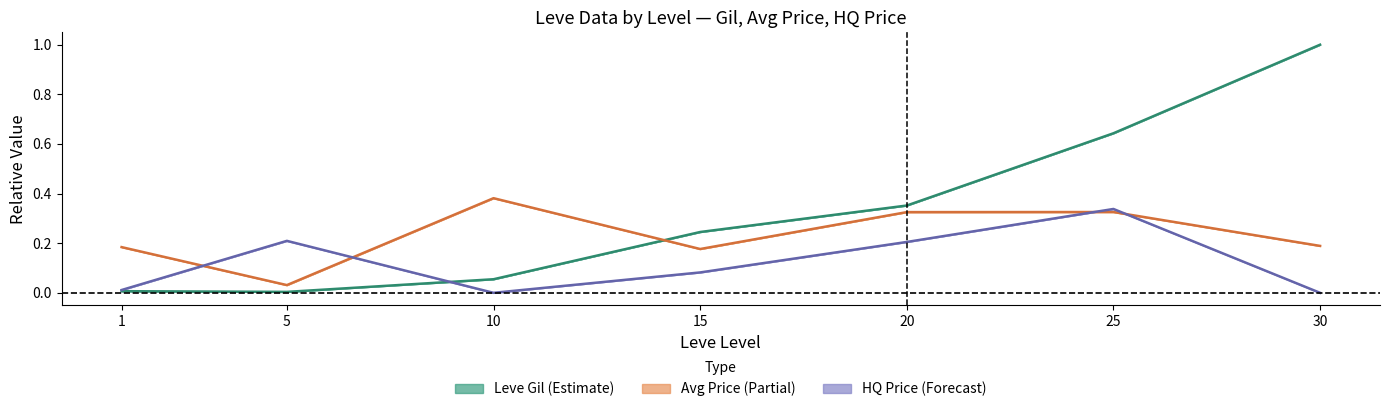

Reading left to right, extract all data points from this chart.

Leve Gil (Estimate): 1=0.0	5=0.0	10=0.1	15=0.2	20=0.4	25=0.6	30=1.0
Avg Price (Partial): 1=0.2	5=0.0	10=0.4	15=0.2	20=0.3	25=0.3	30=0.2
HQ Price (Forecast): 1=0.0	5=0.2	10=0.0	15=0.1	20=0.2	25=0.3	30=0.0